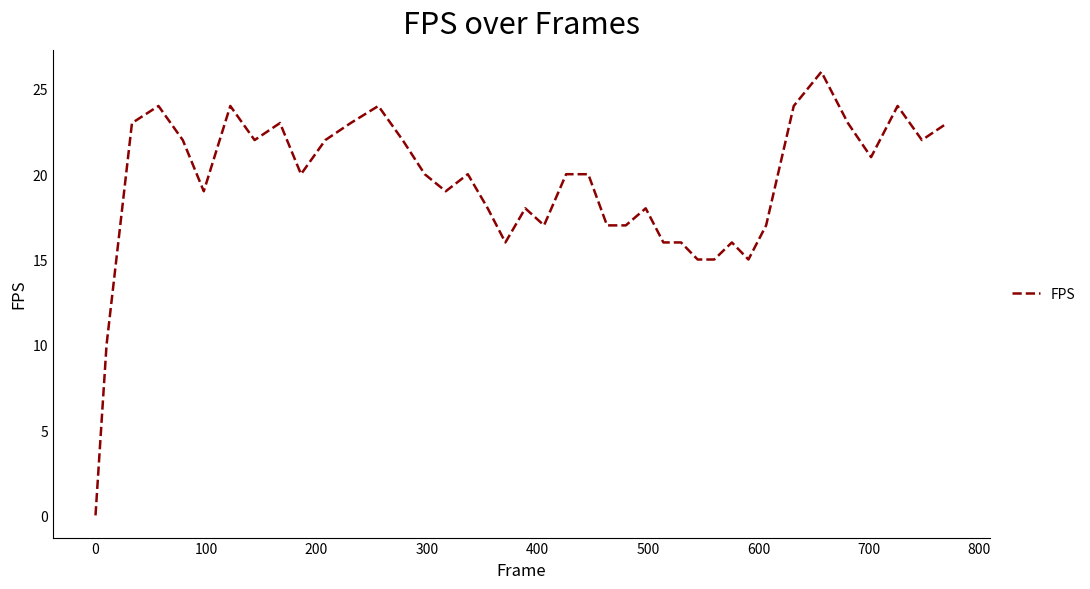

What is the maximum value shown in the chart?

26